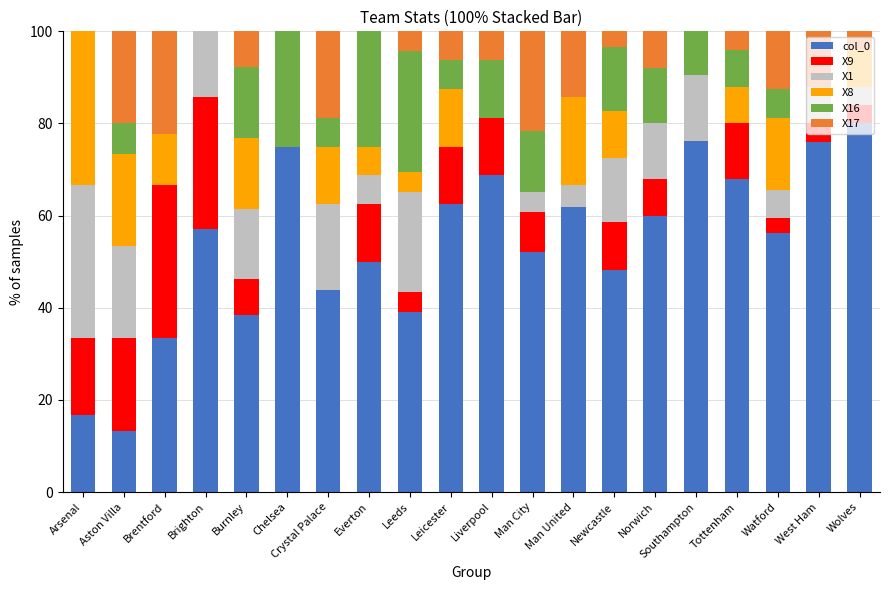

At which label does col_0 reach its peak?

Wolves